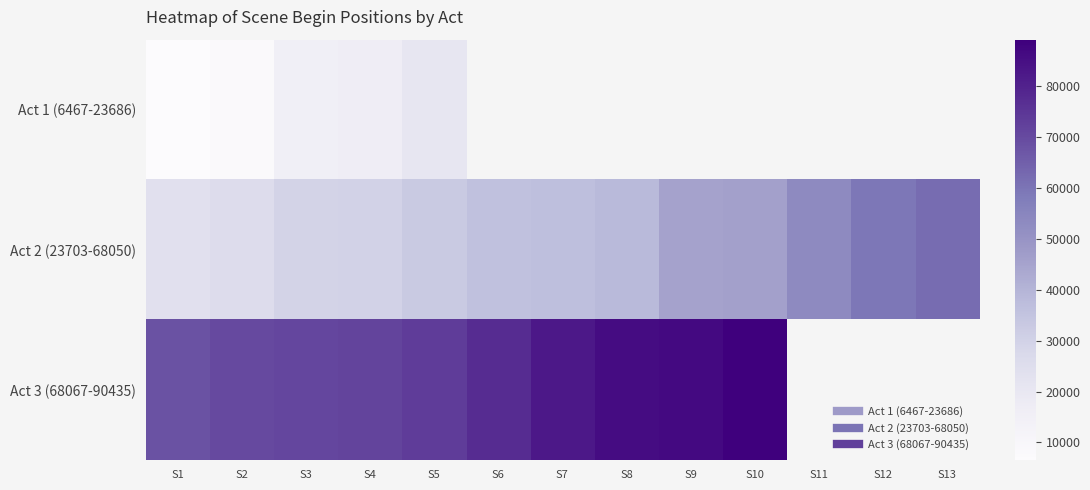

How many values in Act 3 (68067-90435) are above zero?

10